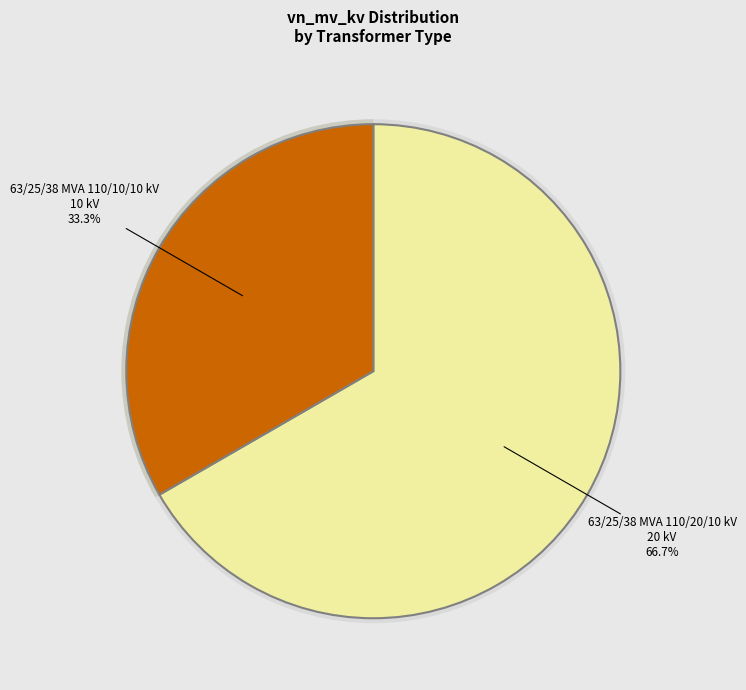

To the nearest percent, what is the average slice percentage?

50%